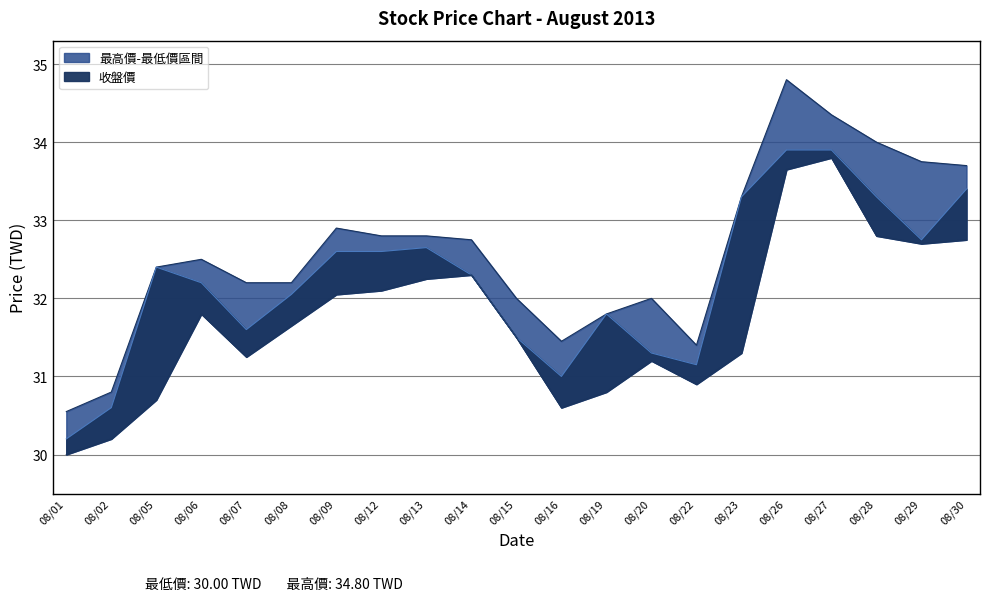

What is the difference between the second highest and second lowest values in the 最低價 series?

3.4